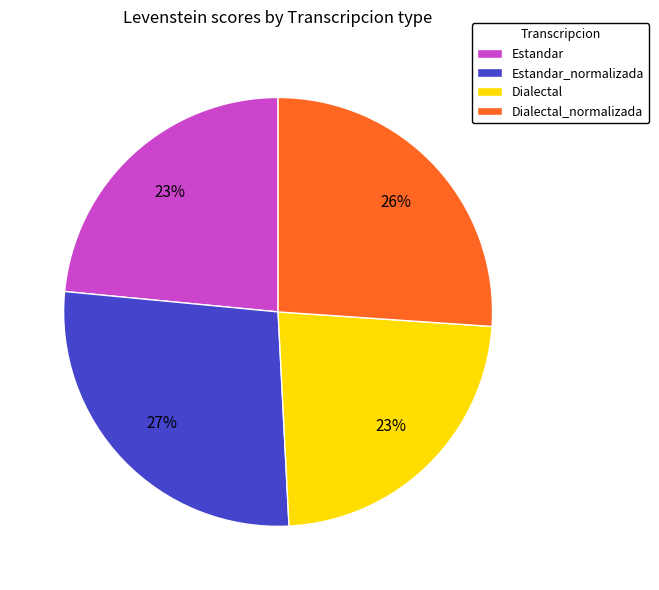

To the nearest percent, what is the combined percentage of Estandar and Estandar_normalizada?

51%